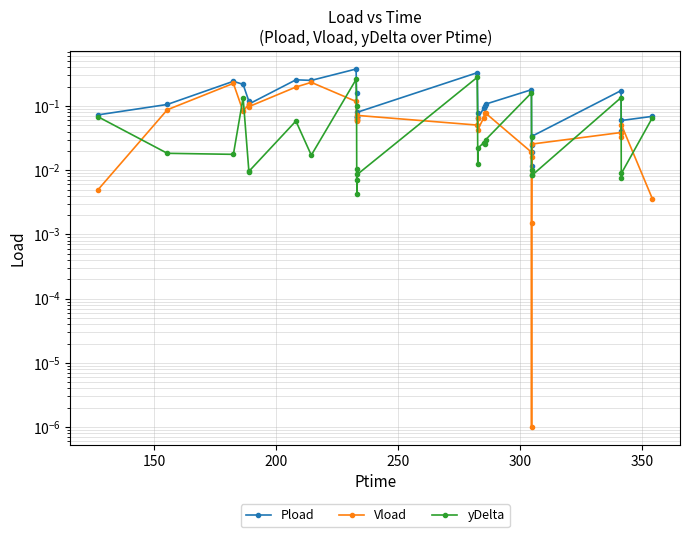

Is the value of Pload at 17 greater than the value of yDelta at 28?

Yes